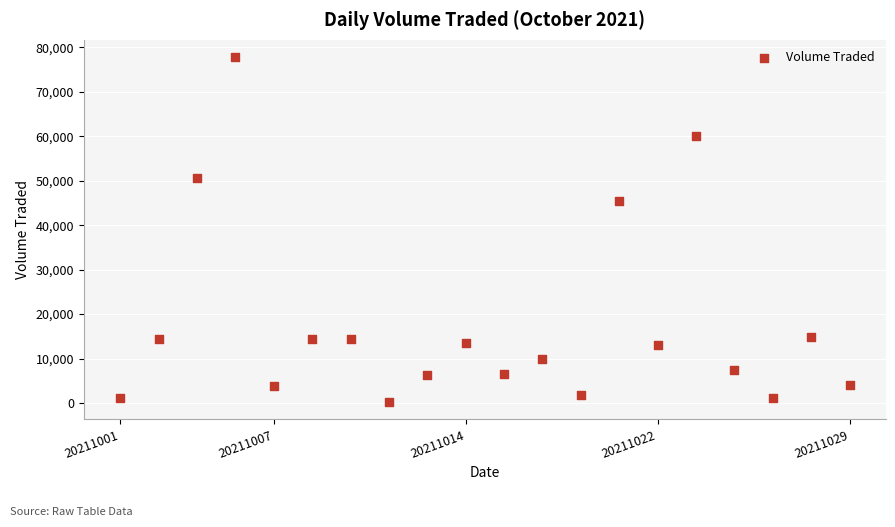

What Y value in the scatter plot is closest to 39000?

45400